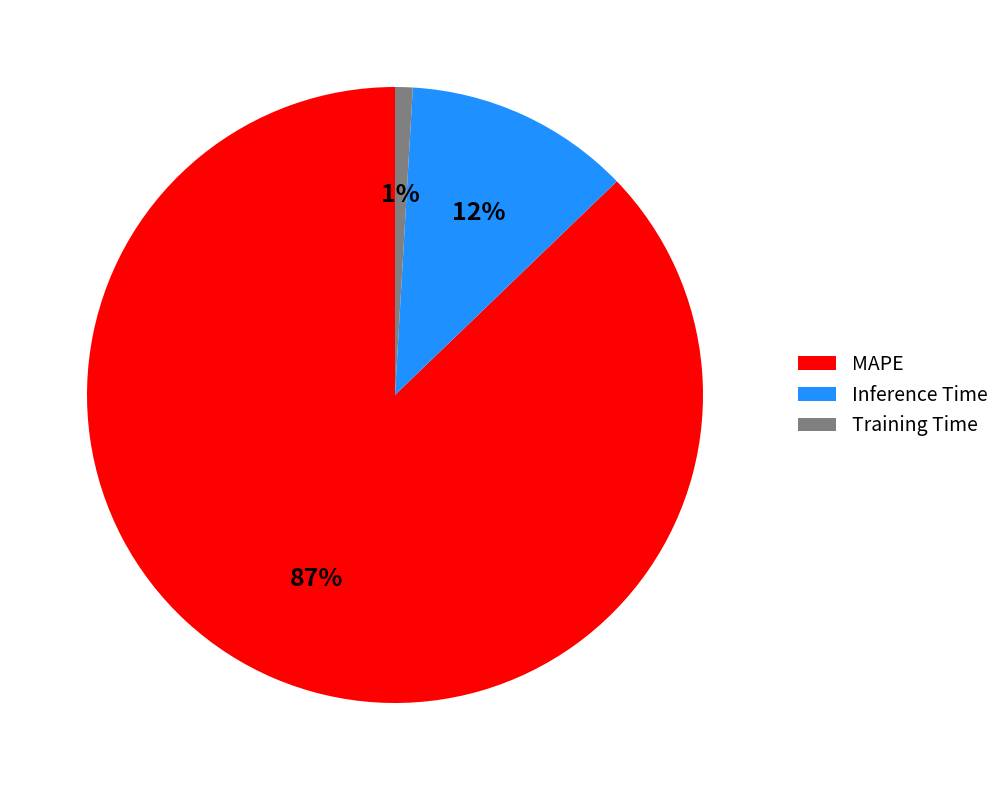

Which slice is the largest?

MAPE